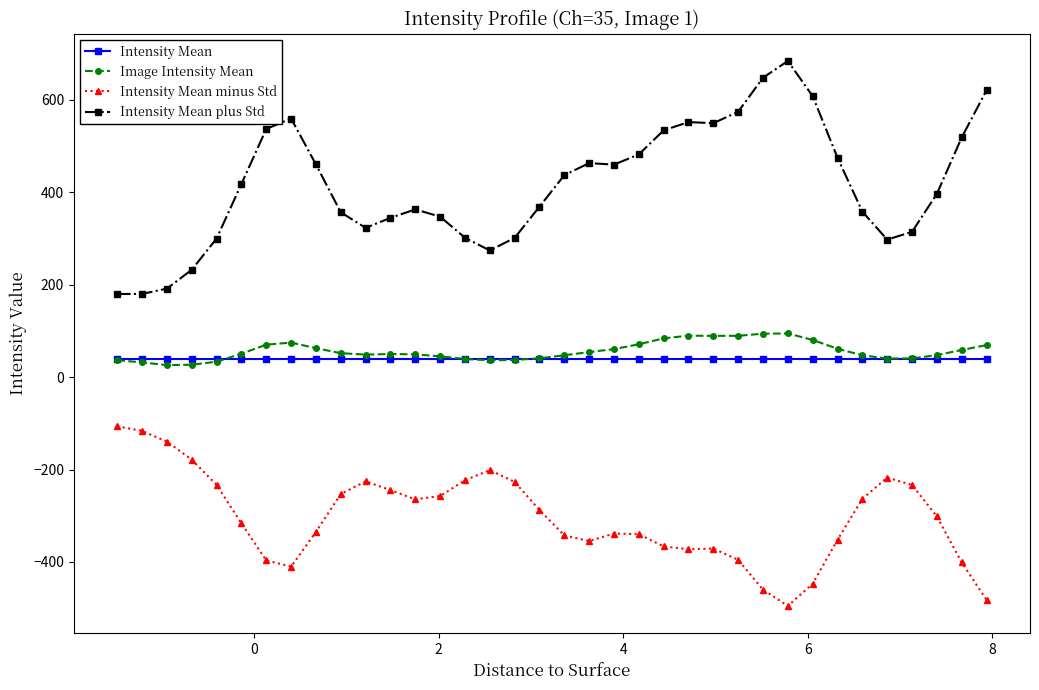

True or false: Intensity Mean minus Std has more than 1 interior local peaks.

True